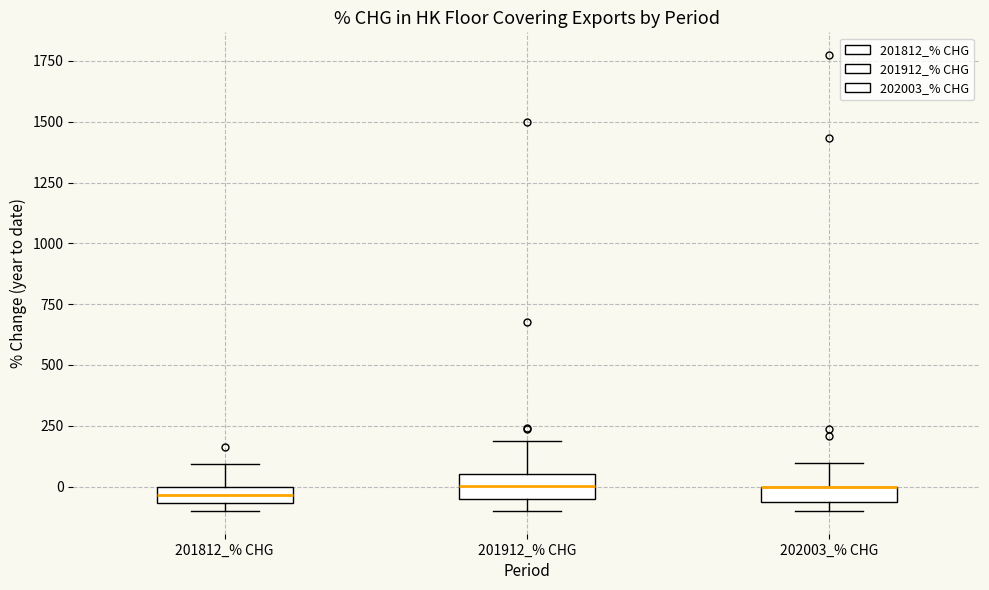

Where is the upper edge of the box for 202003_% CHG on the y-axis? The values are not printed on the chart, so give them approximately, as read against the axis.

0